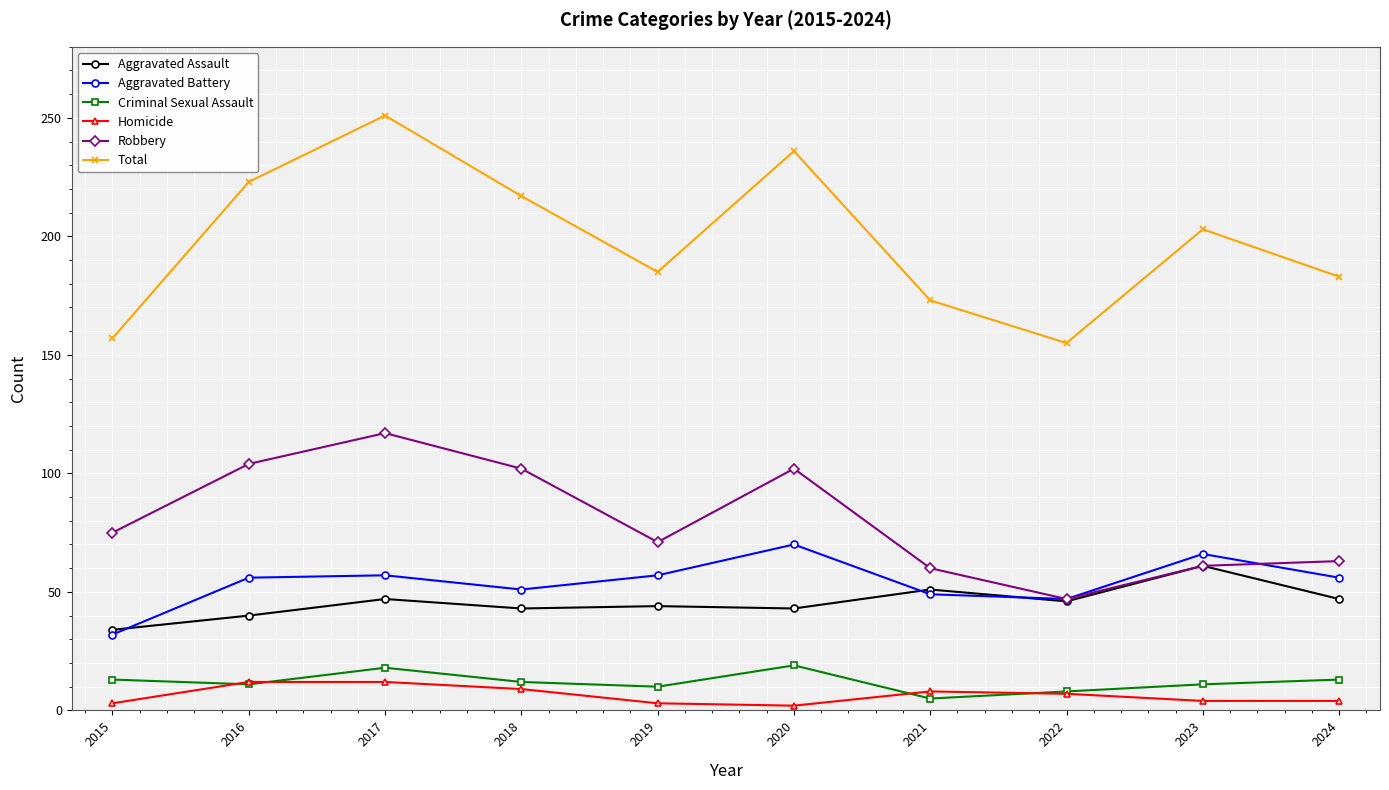

At which label is Robbery closest to 82?

2015